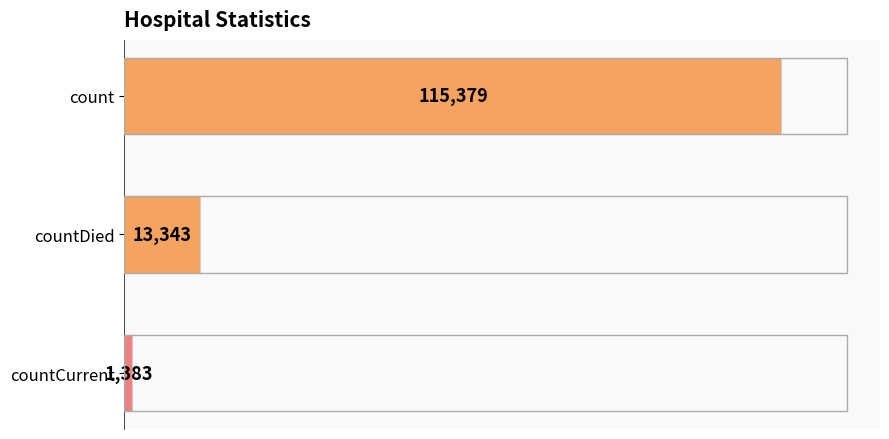

How many distinct data groups are displayed?

1